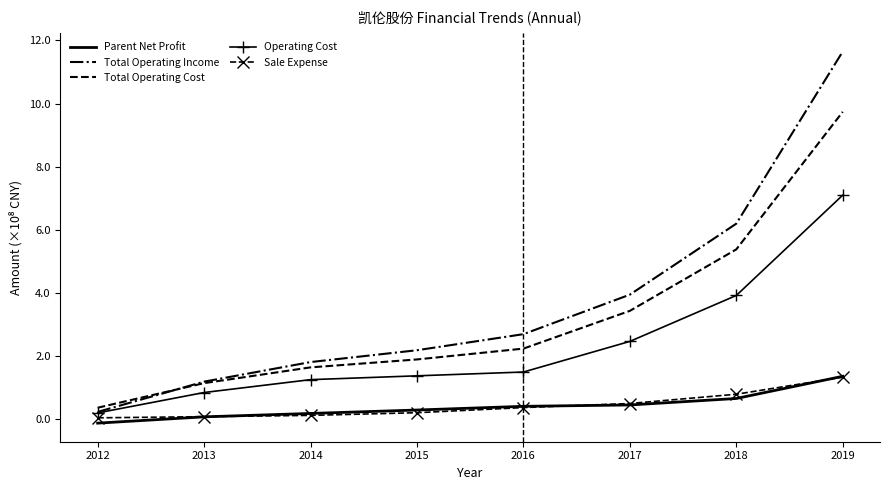

What is the sum of the Operating Cost values at 2019 and 2018?

11.0